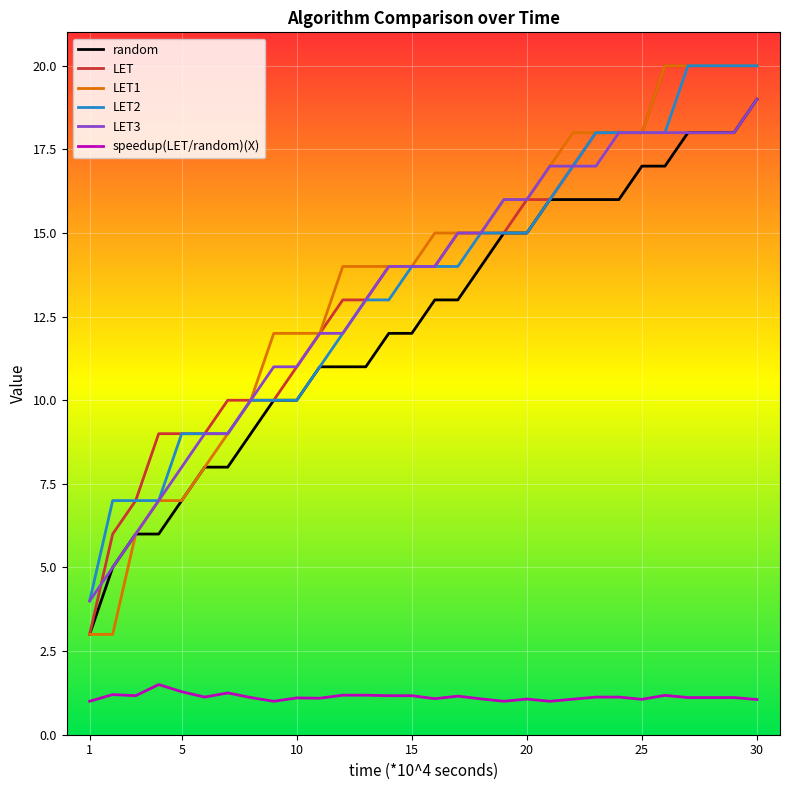

What is the maximum value shown in the chart?

20.0